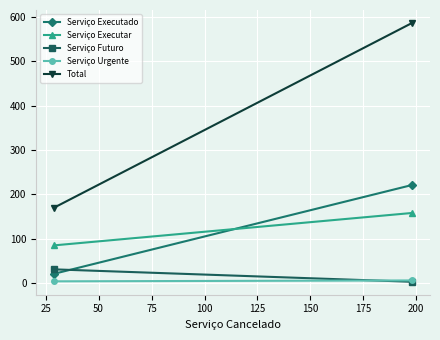

What is the smallest value displayed?

3